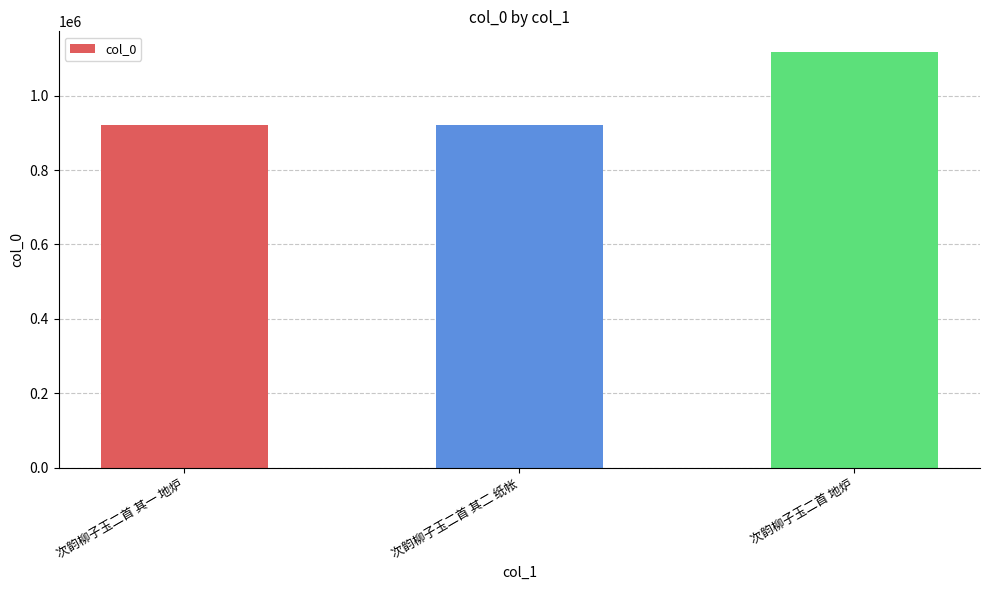

What is the label of the 3rd bar from the left?

次韵柳子玉二首 地炉